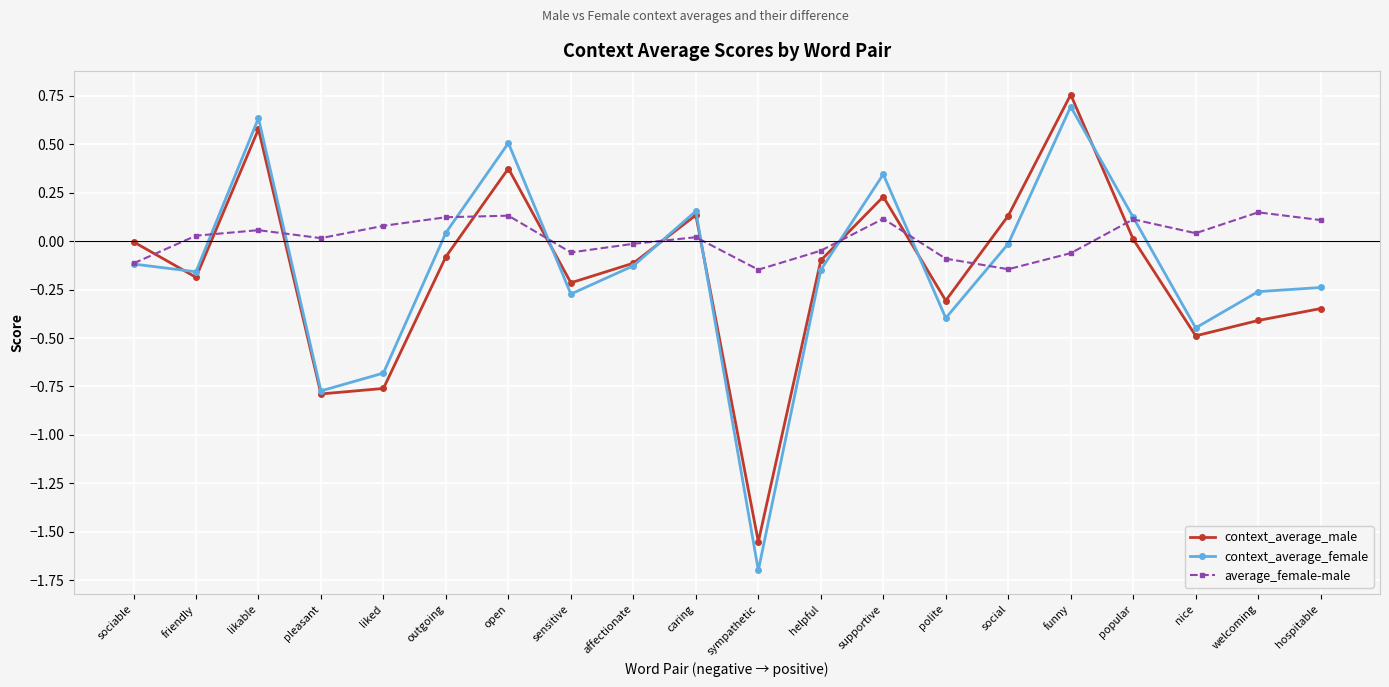

At which label is context_average_female closest to 0?

social